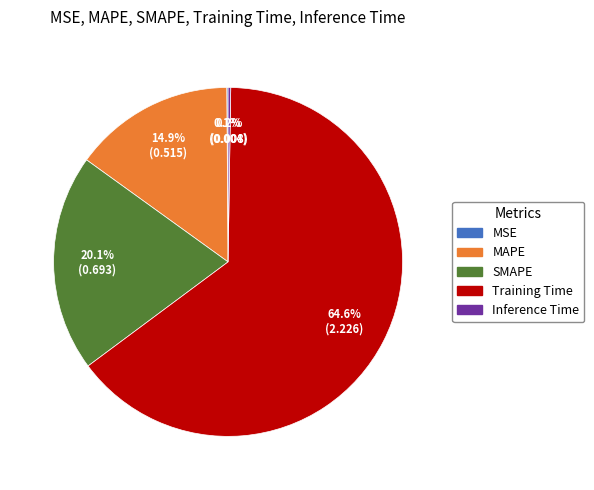

Combined, do MAPE and Training Time account for over 50%?

Yes